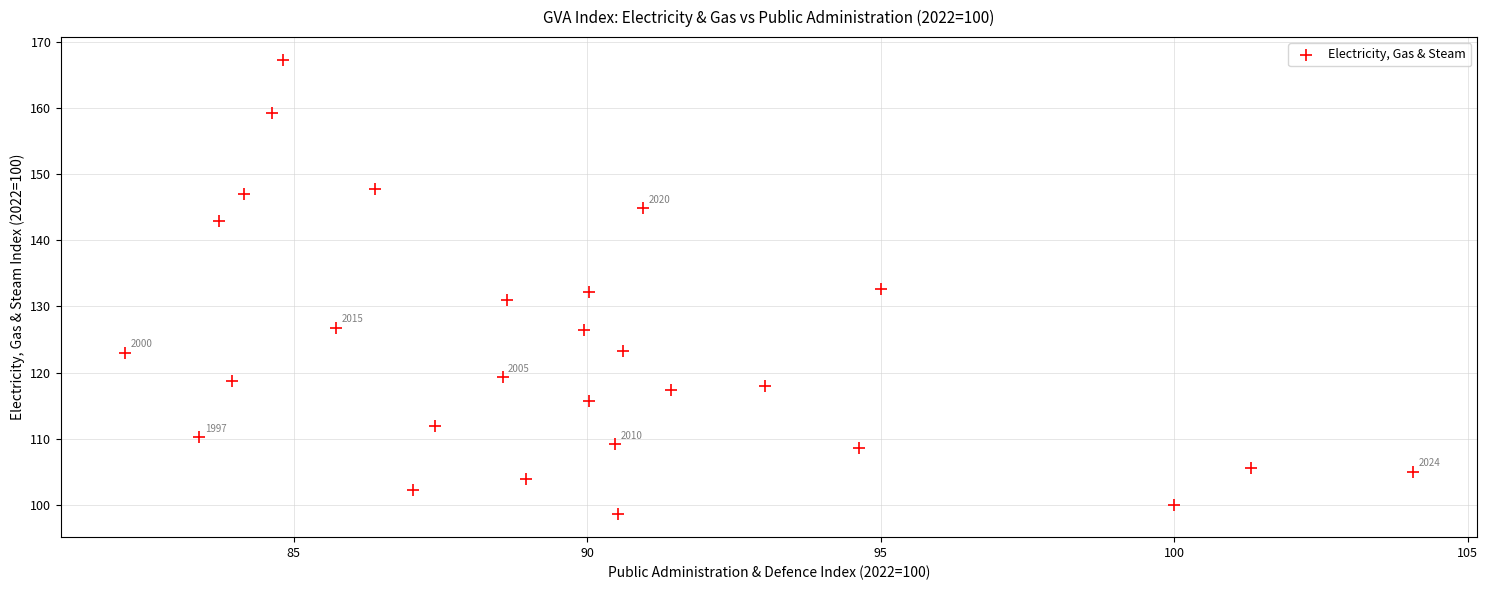

Count the number of points in this scatter plot.

28